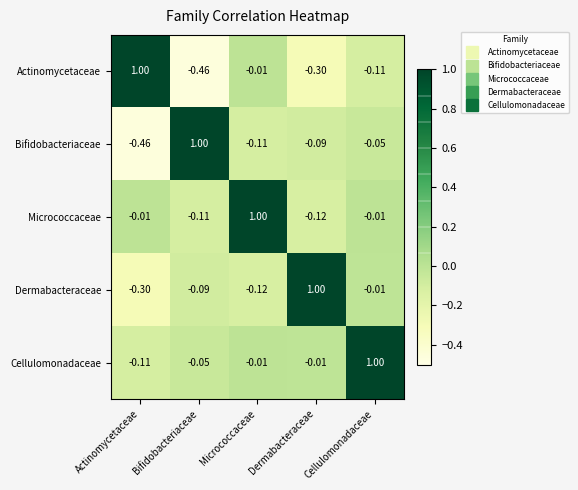

How many values in Bifidobacteriaceae are below zero?

4